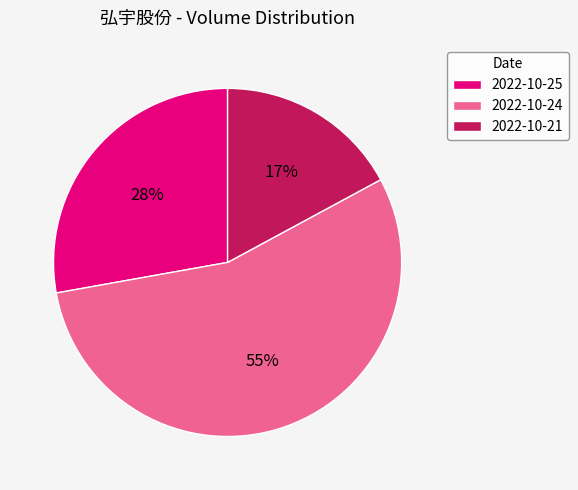

Count the number of slices in the pie.

3